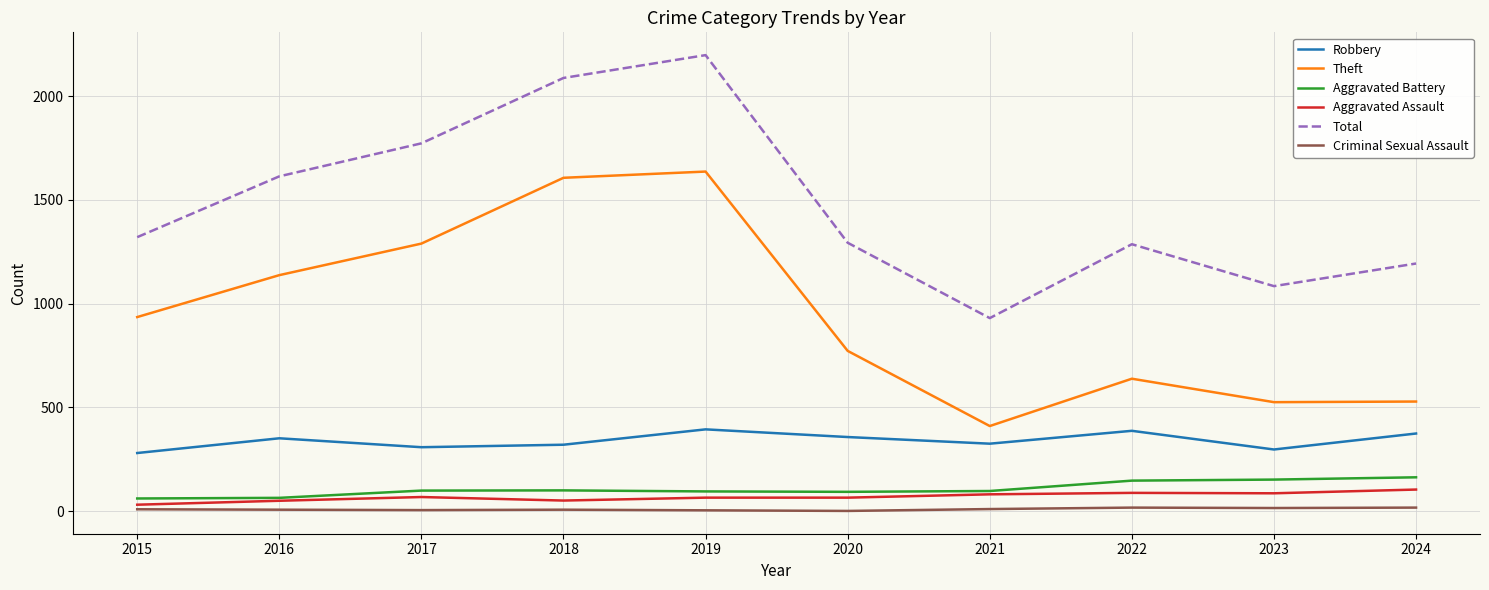

How many categories are shown in the chart?

10